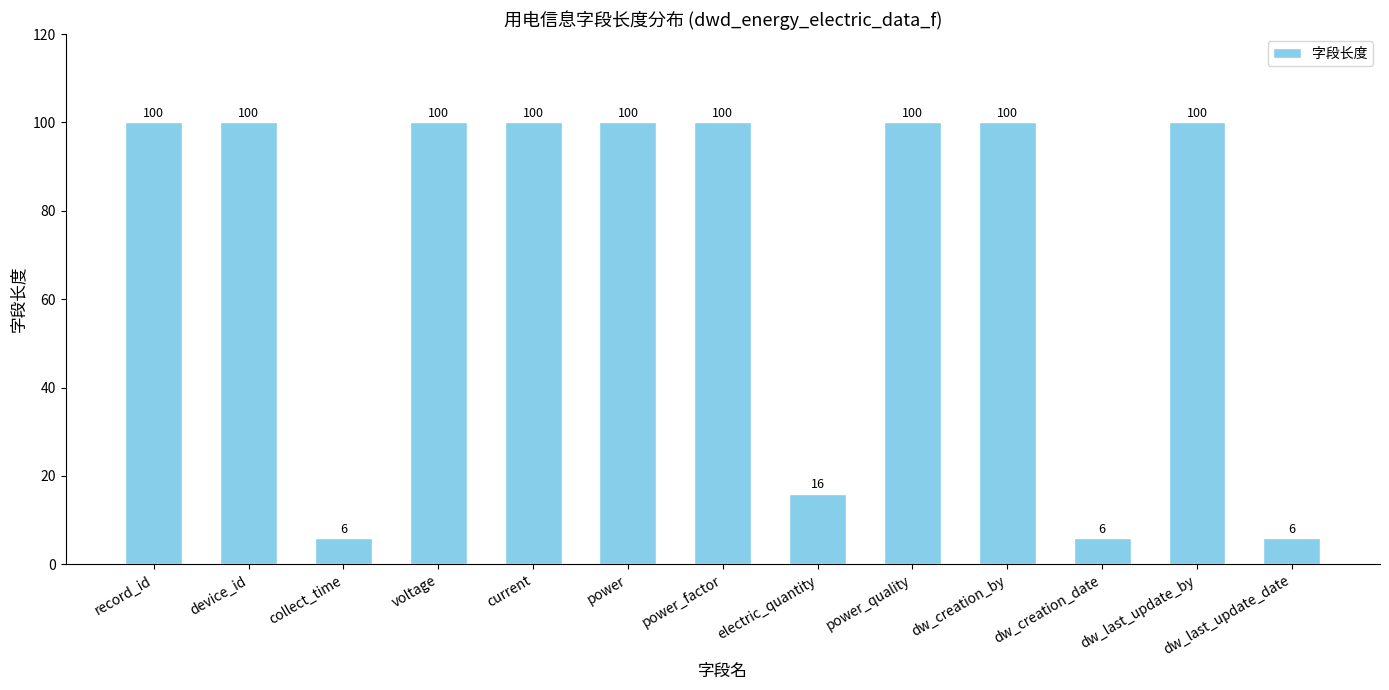

What position from the left is current?

5